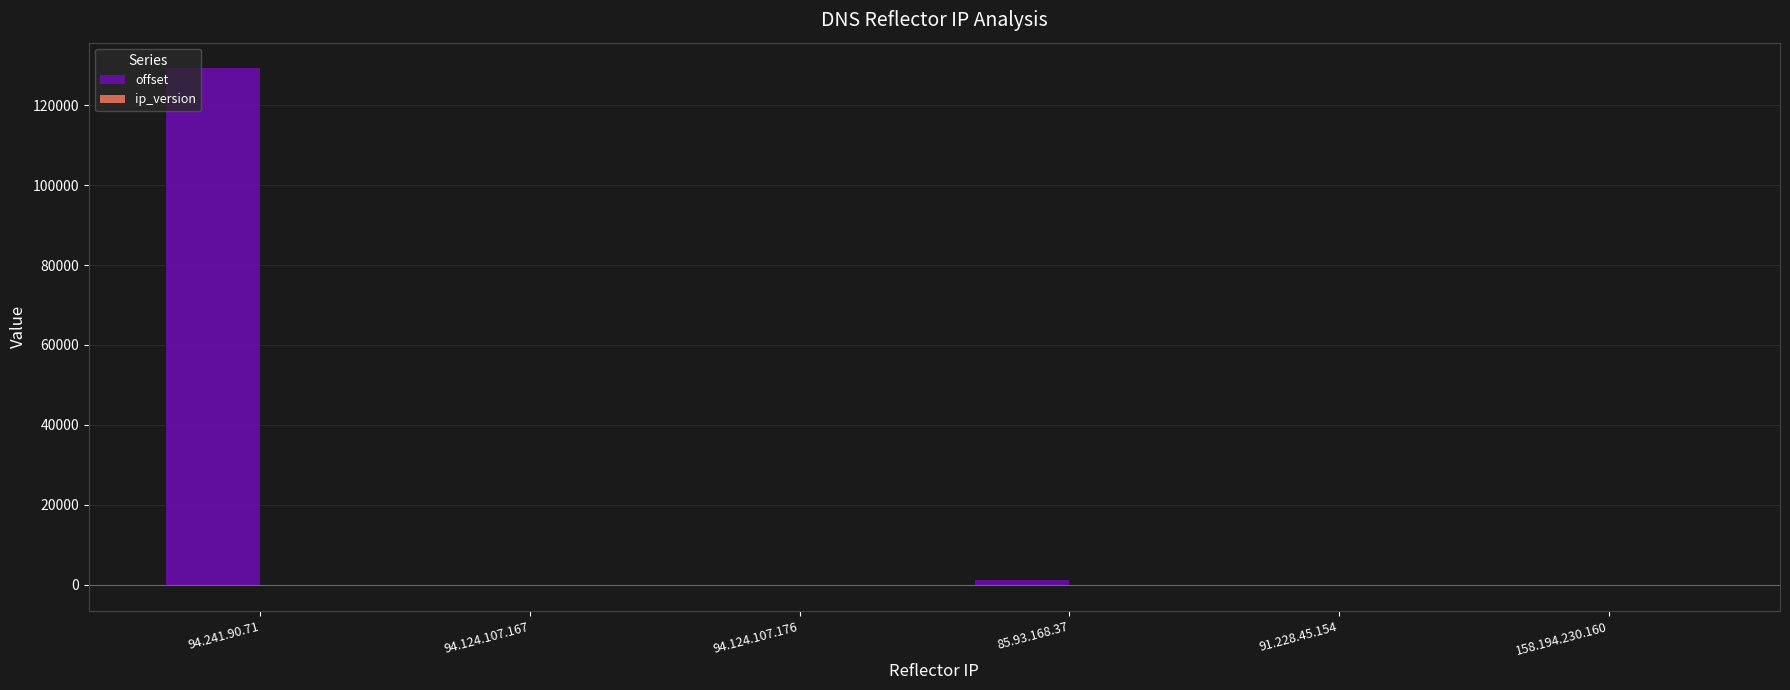

Are the bars horizontal?

No